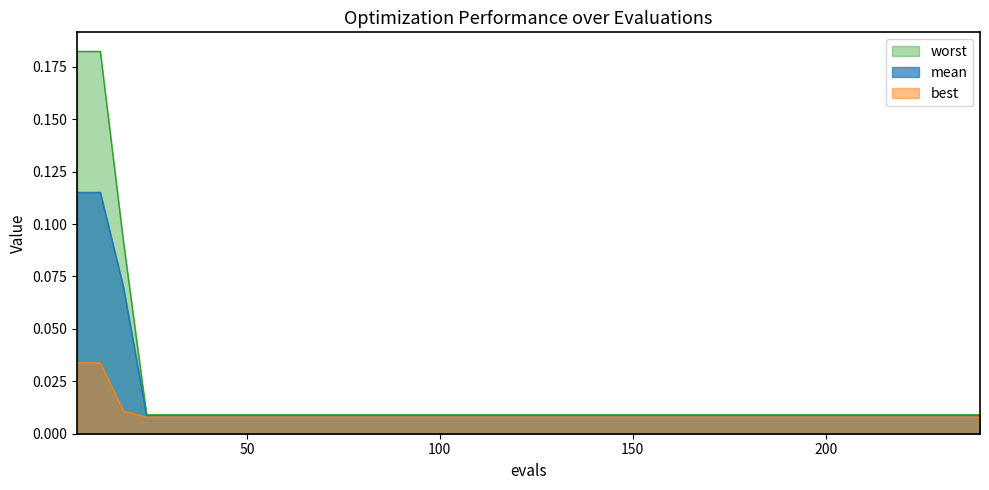

The value of best at 114 is 0.0. True or false?

True